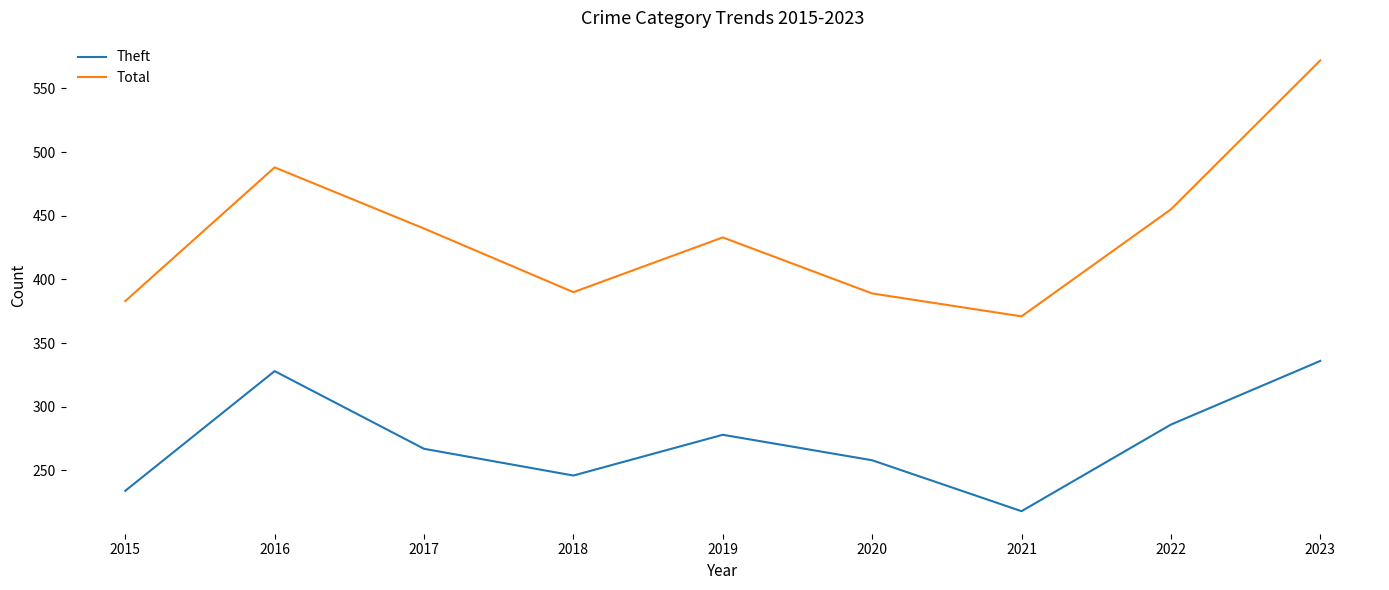

Which series has the largest range (max minus min)?

Total